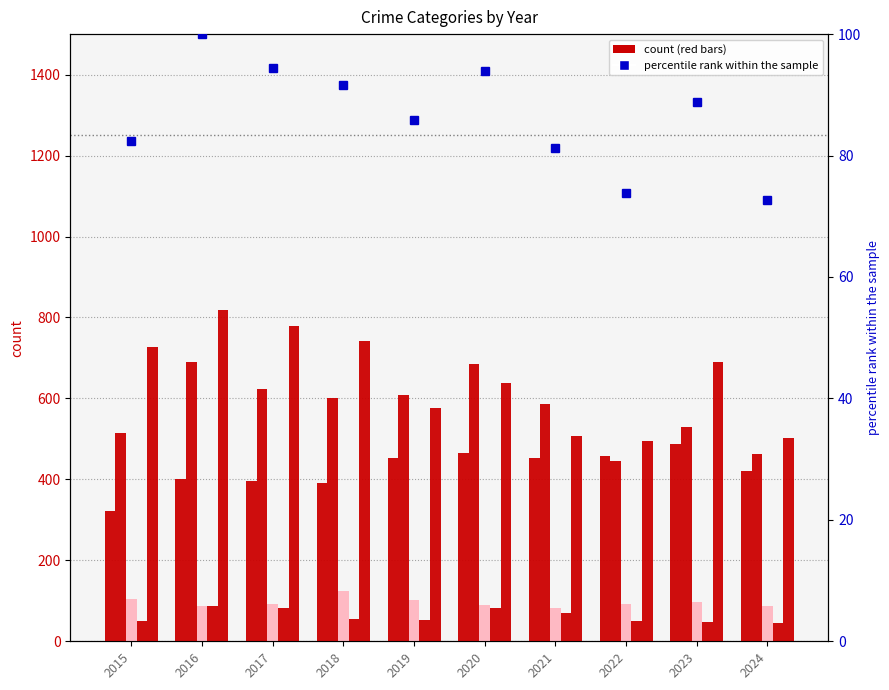

Which series has the largest total across all categories?

Robbery